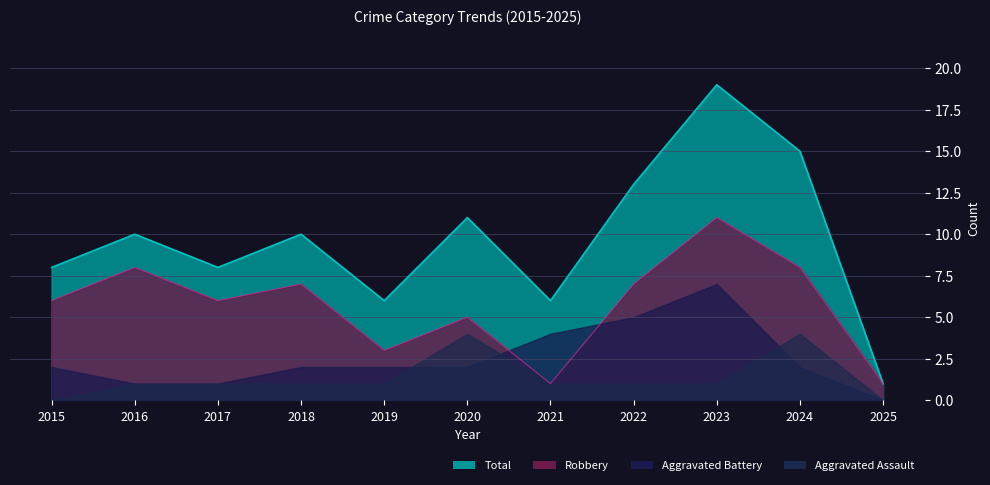

How many data points in Total are less than 10?

5